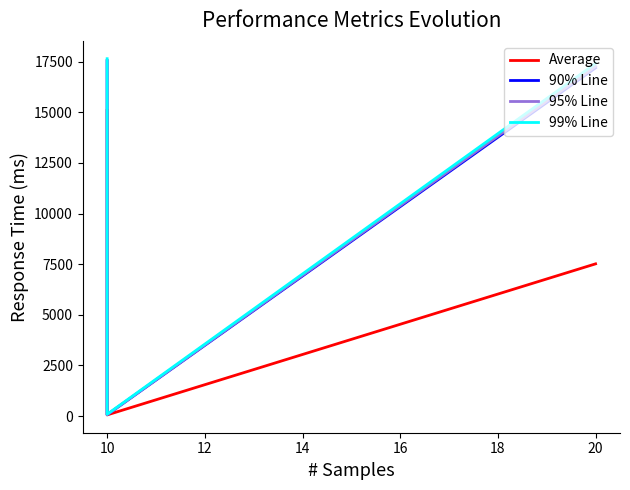

The value of Average at 10 is 72. True or false?

False